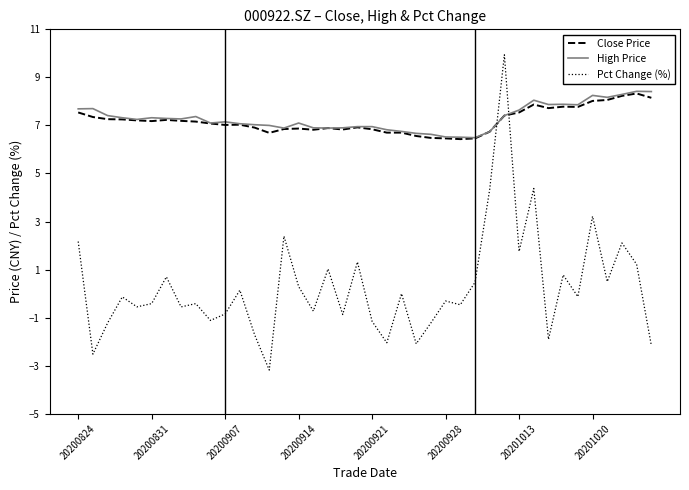

After their last crossing, which series has the higher values: Pct Change (%) or Close Price?

Close Price